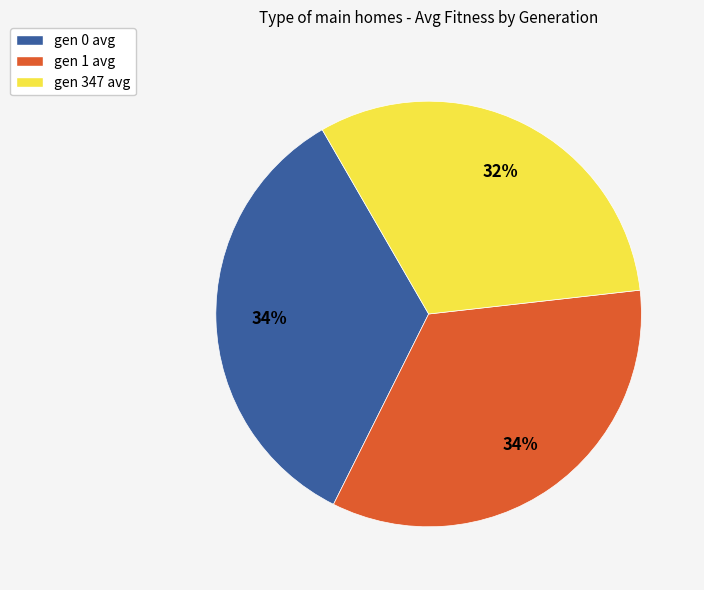

What percentage is the gen 347 avg slice, to the nearest percent?

32%